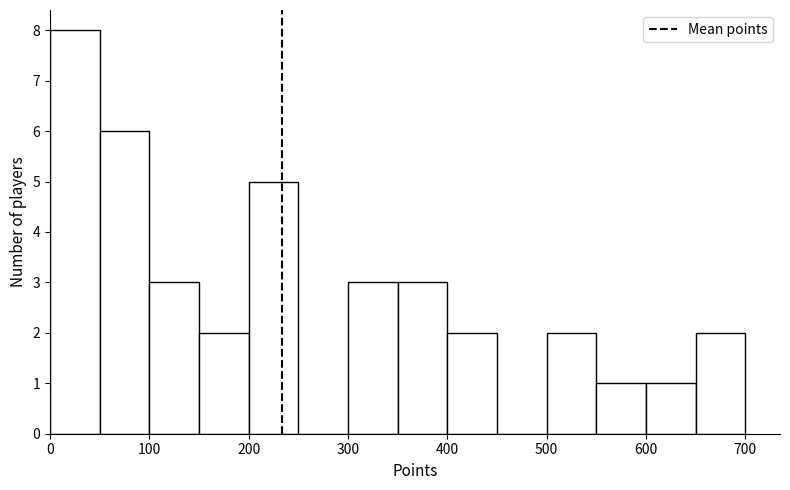

Reading left to right, transcribe this chart: for each bar, give the range it covers on the x-axis and its height. The values are not printed on the chart, so give them approximately, as read against the axis.

0 to 50: 8
50 to 100: 6
100 to 150: 3
150 to 200: 2
200 to 250: 5
250 to 300: 0
300 to 350: 3
350 to 400: 3
400 to 450: 2
450 to 500: 0
500 to 550: 2
550 to 600: 1
600 to 650: 1
650 to 700: 2